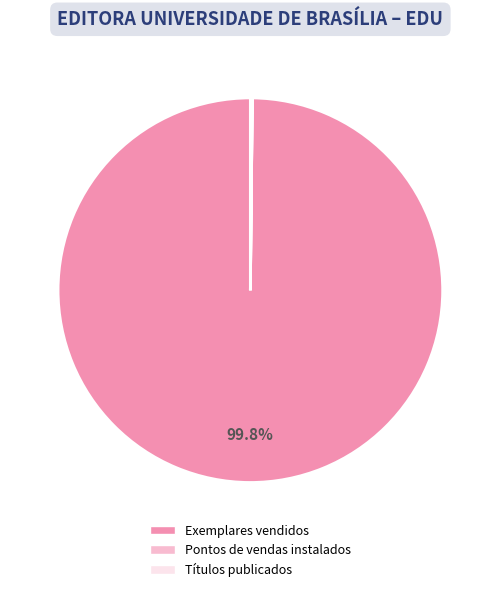

How much of the chart is everything except Exemplares vendidos?

0.2%